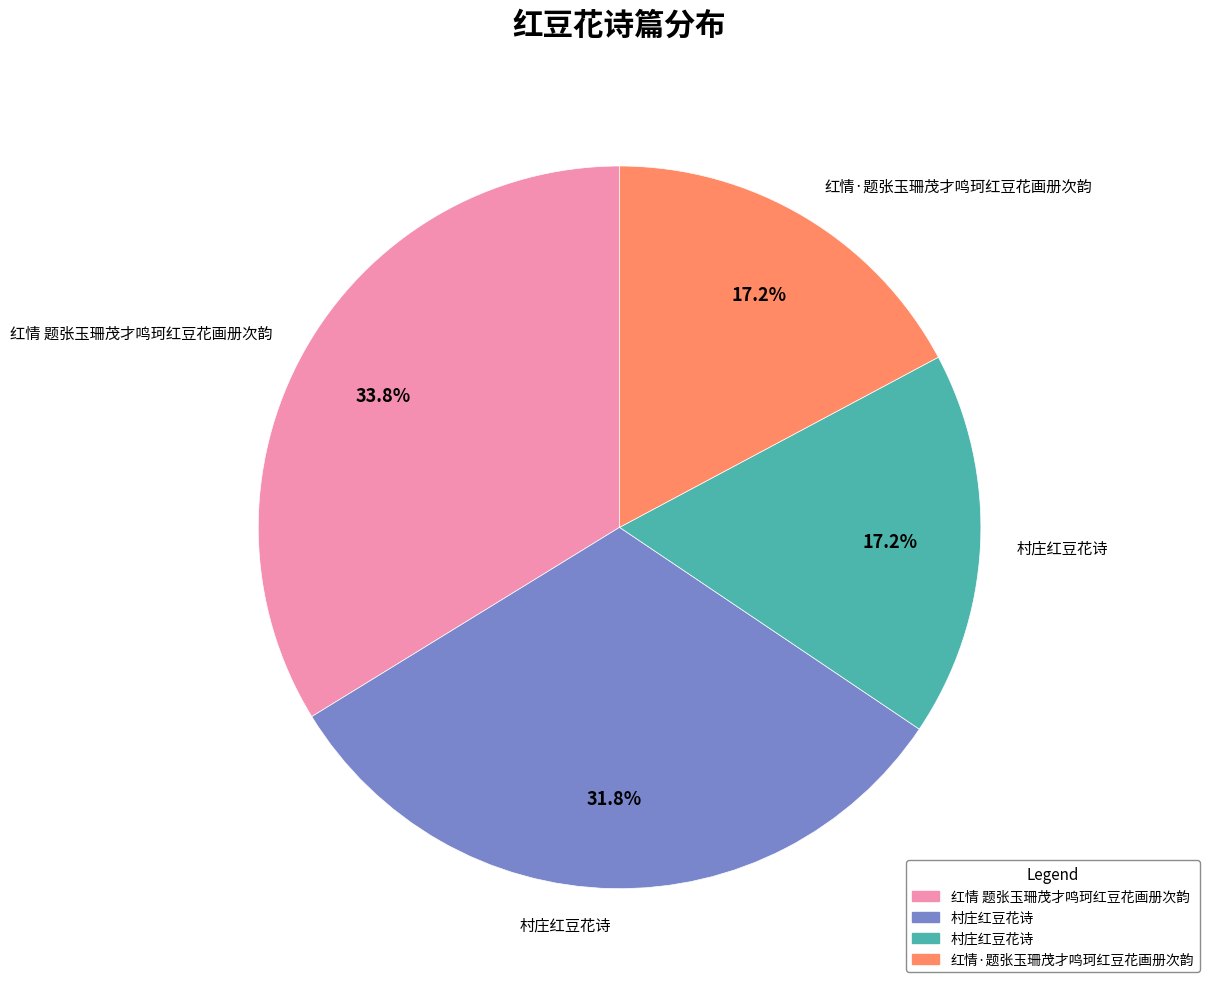

Is there a majority slice in this chart?

No